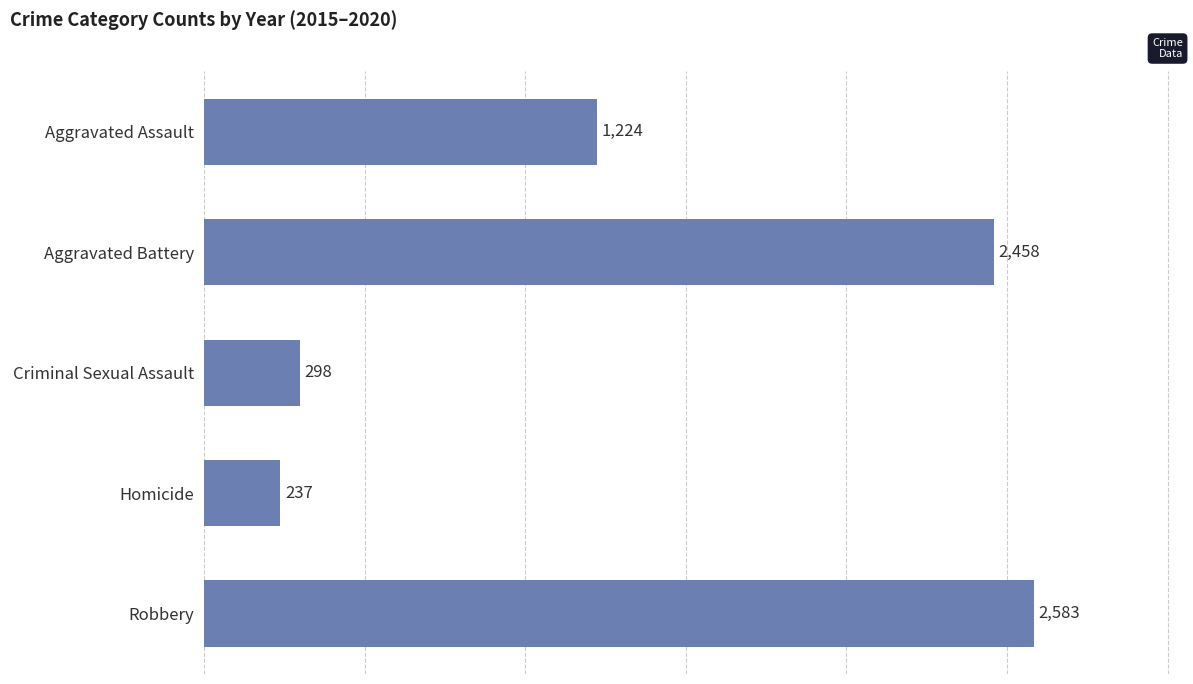

Rank the categories by value from lowest to highest.

Homicide, Criminal Sexual Assault, Aggravated Assault, Aggravated Battery, Robbery